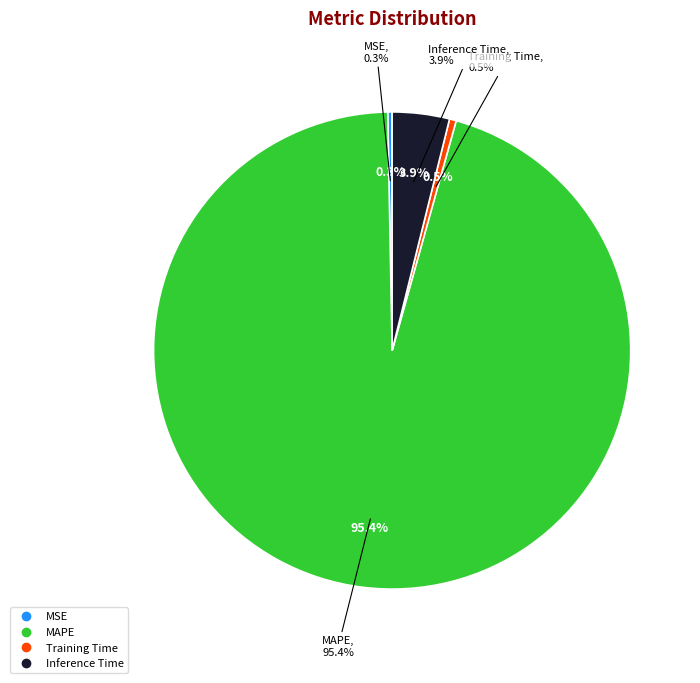

Rank the categories by value from highest to lowest.

MAPE, Inference Time, Training Time, MSE